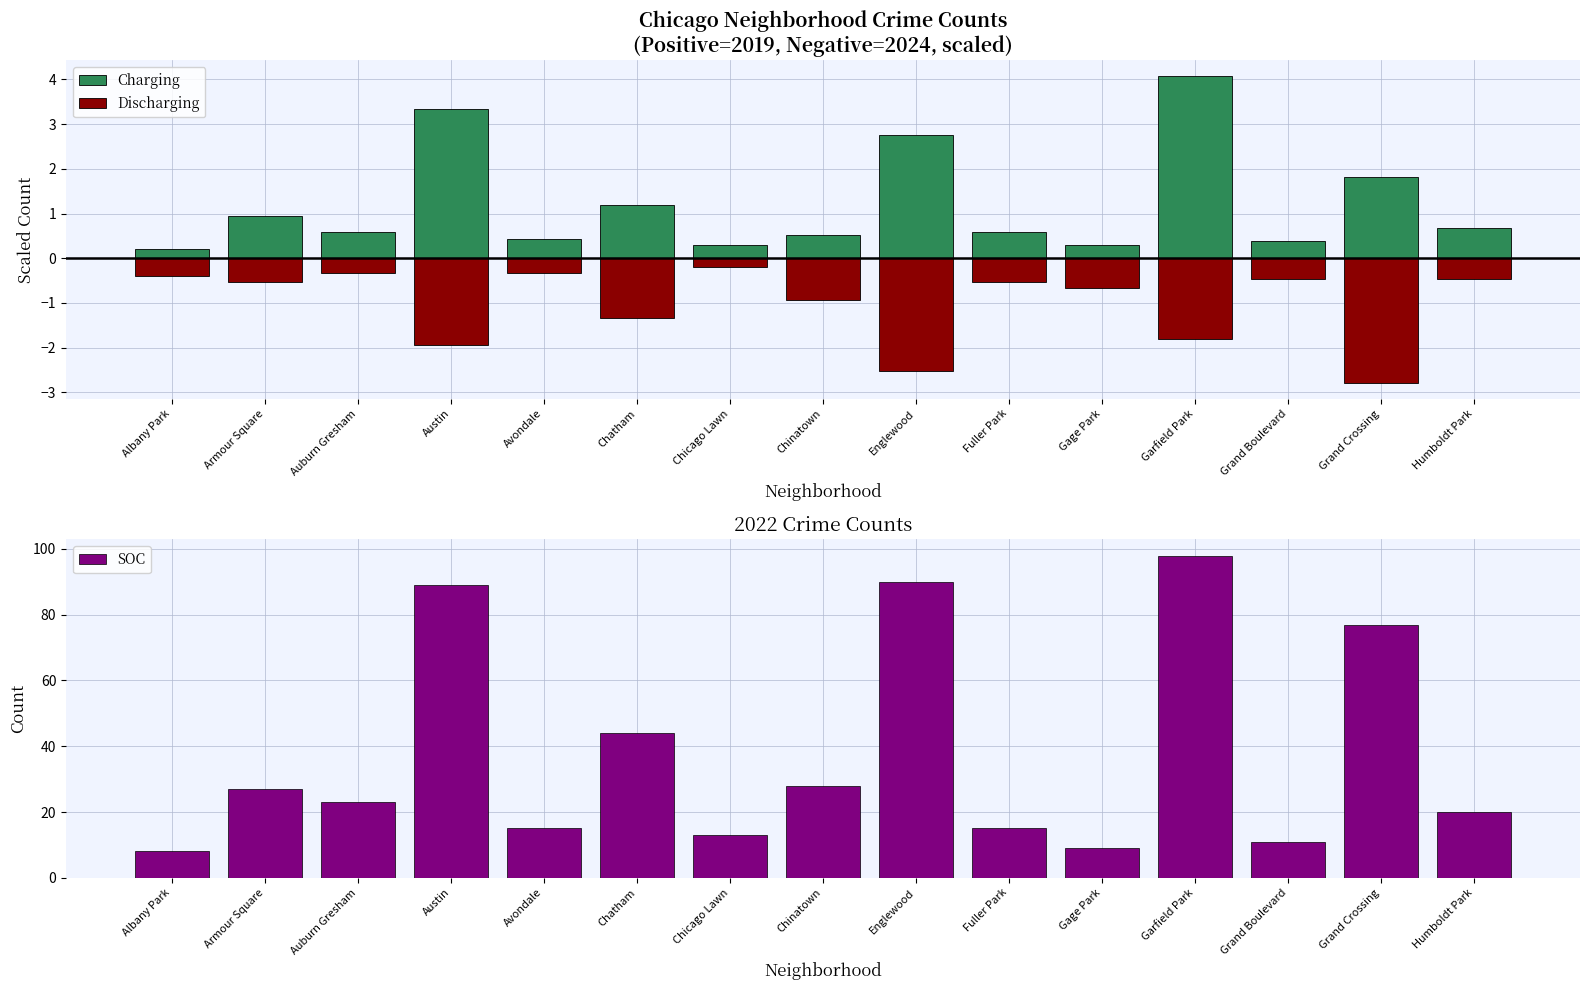

Reading right to left, transcribe all the data shown in this chart.

Charging: Humboldt Park=0.7	Grand Crossing=1.8	Grand Boulevard=0.4	Garfield Park=4.1	Gage Park=0.3	Fuller Park=0.6	Englewood=2.8	Chinatown=0.5	Chicago Lawn=0.3	Chatham=1.2	Avondale=0.4	Austin=3.3	Auburn Gresham=0.6	Armour Square=0.9	Albany Park=0.2
Discharging: Humboldt Park=-0.5	Grand Crossing=-2.8	Grand Boulevard=-0.5	Garfield Park=-1.8	Gage Park=-0.7	Fuller Park=-0.5	Englewood=-2.5	Chinatown=-0.9	Chicago Lawn=-0.2	Chatham=-1.3	Avondale=-0.3	Austin=-1.9	Auburn Gresham=-0.3	Armour Square=-0.5	Albany Park=-0.4
SOC: Humboldt Park=20.0	Grand Crossing=77.0	Grand Boulevard=11.0	Garfield Park=98.0	Gage Park=9.0	Fuller Park=15.0	Englewood=90.0	Chinatown=28.0	Chicago Lawn=13.0	Chatham=44.0	Avondale=15.0	Austin=89.0	Auburn Gresham=23.0	Armour Square=27.0	Albany Park=8.0